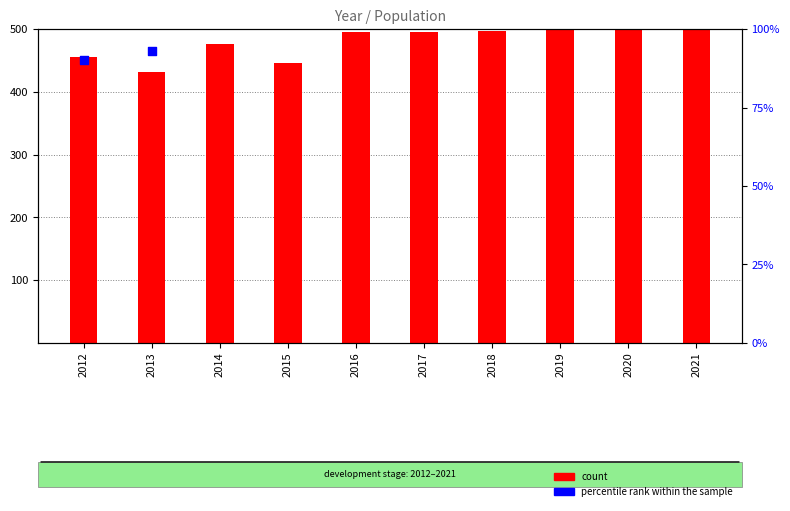

Which series reaches the minimum Y coordinate?

count